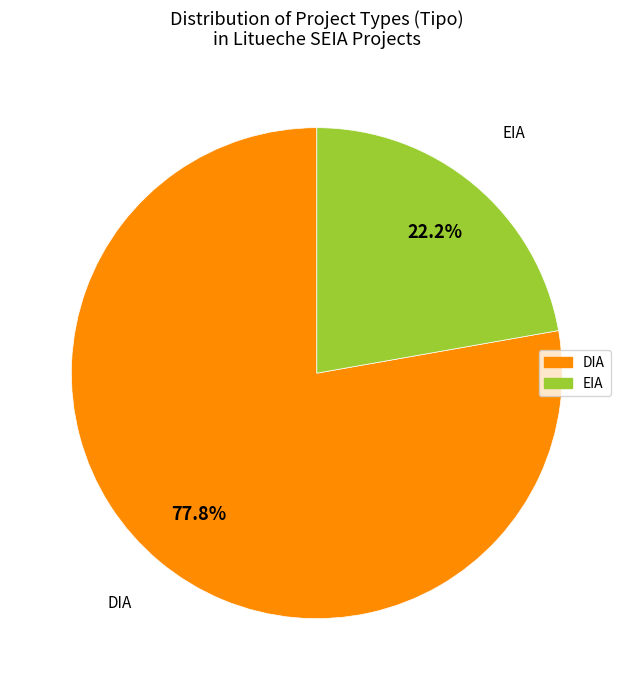

Is EIA the majority of the pie?

No